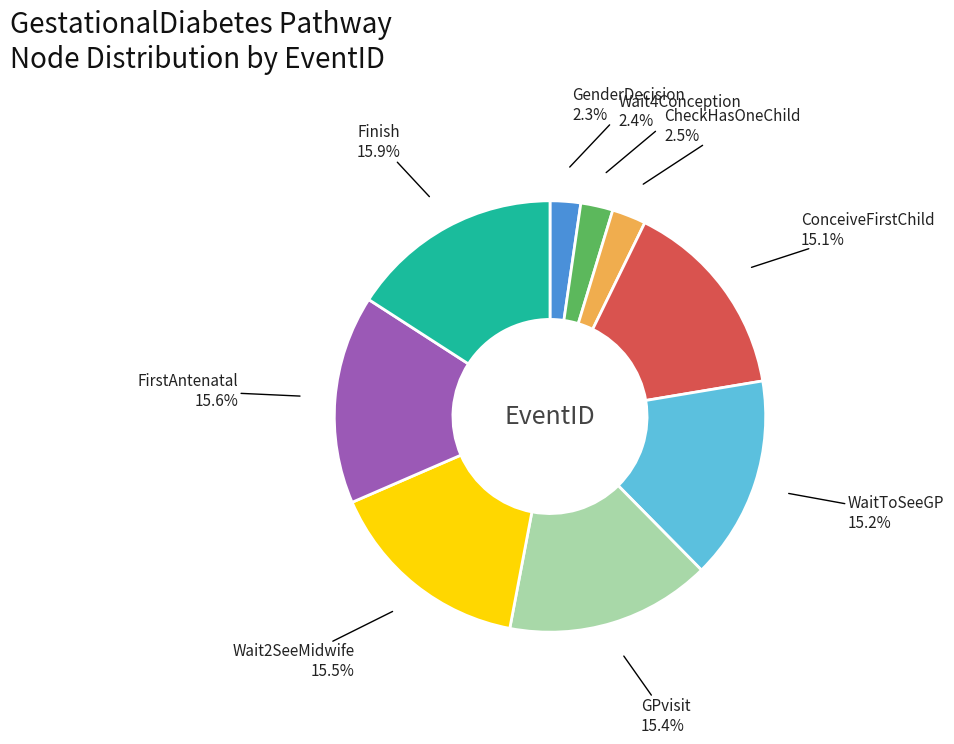

To the nearest percent, what is the difference between the largest and smallest slice percentages?

14%